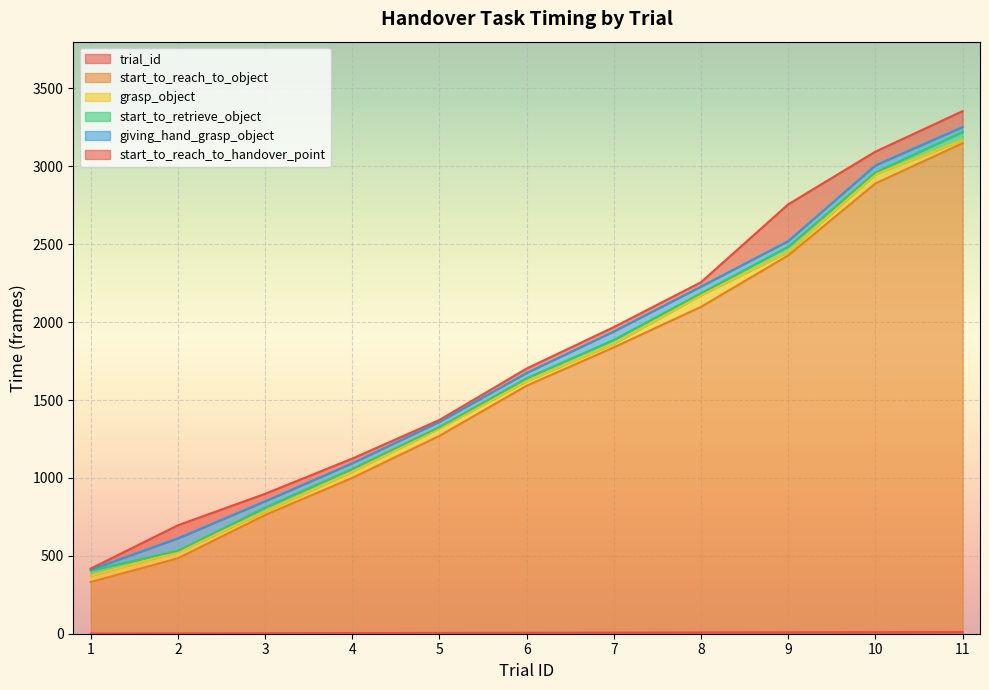

True or false: start_to_reach_to_object has more than 1 interior local peaks.

False